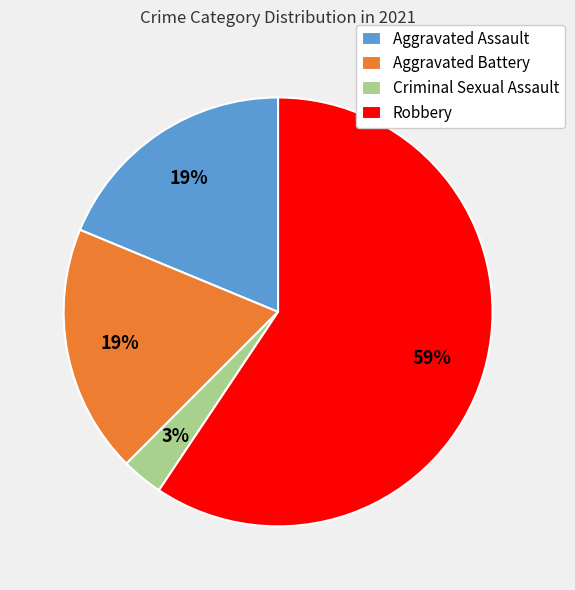

What is the largest slice in the pie chart?

Robbery